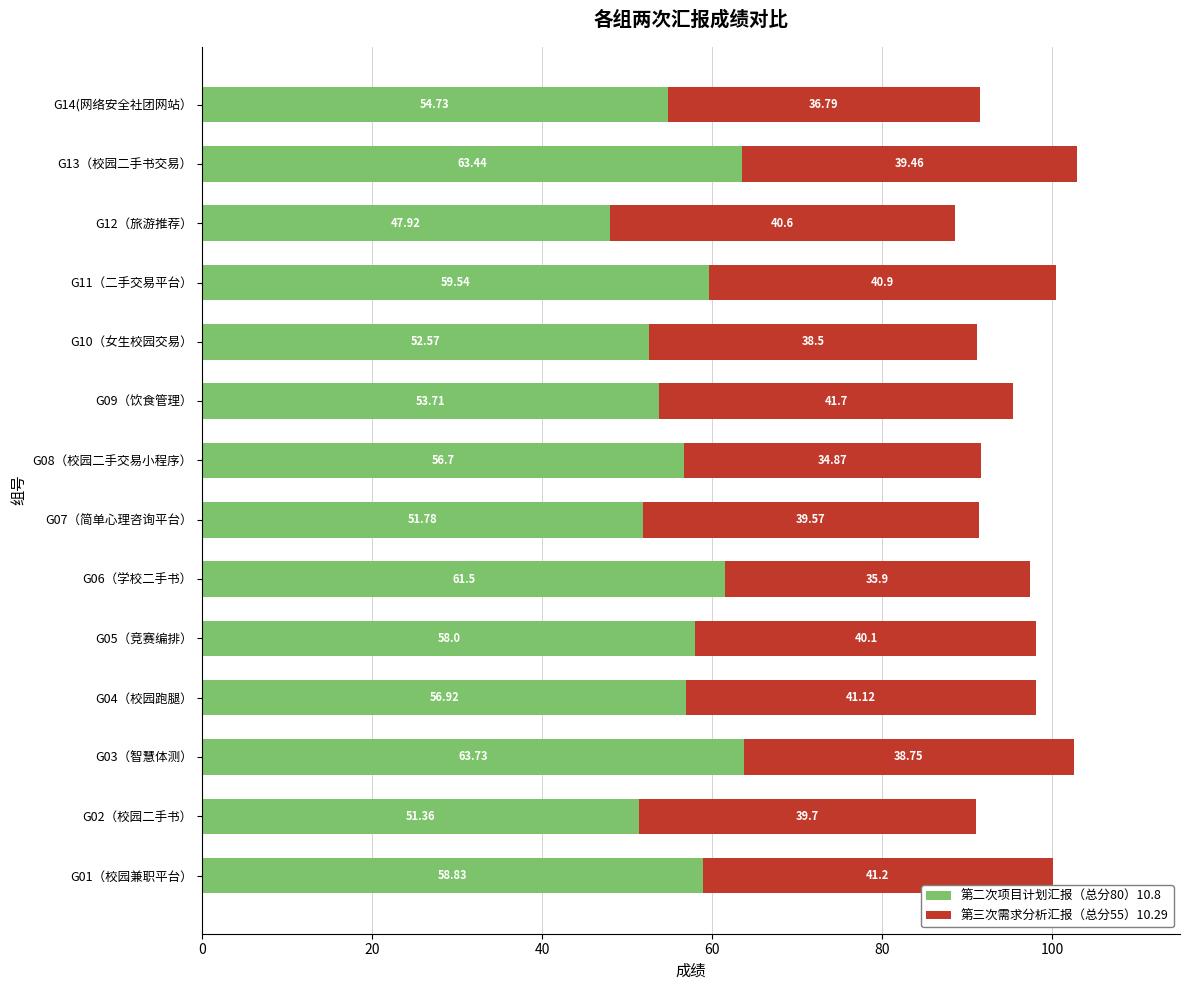

At which category is the sum across all series the highest?

G13（校园二手书交易）